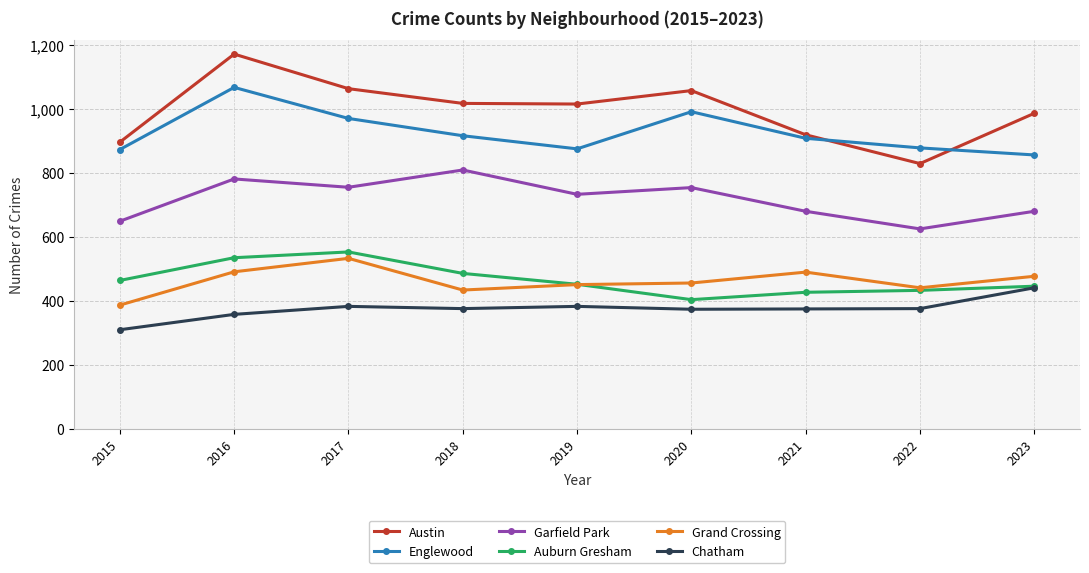

What are all the series names shown in the legend?

Austin, Englewood, Garfield Park, Auburn Gresham, Grand Crossing, Chatham